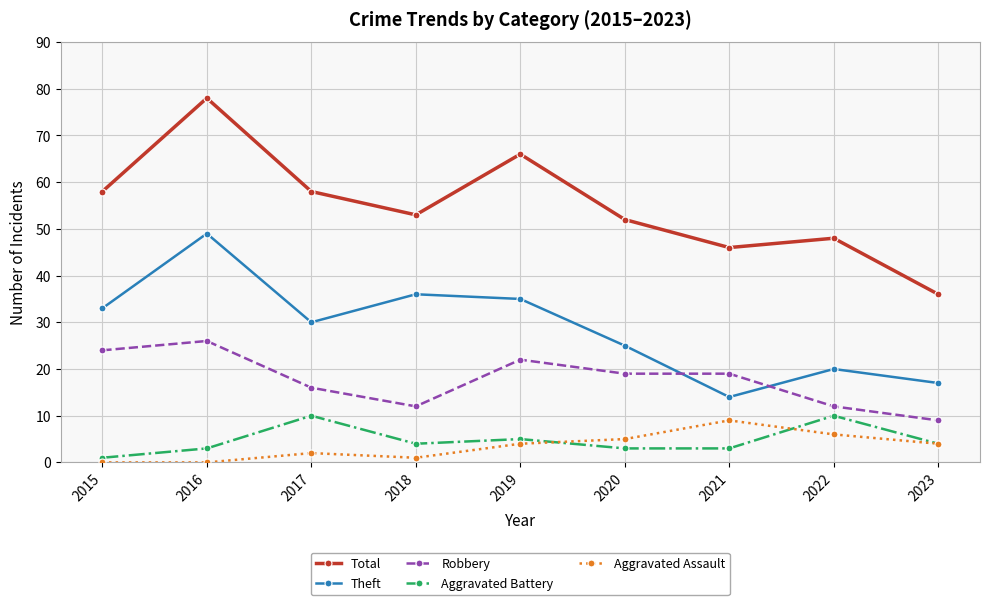

Does the chart display data point markers on the line(s)?

Yes